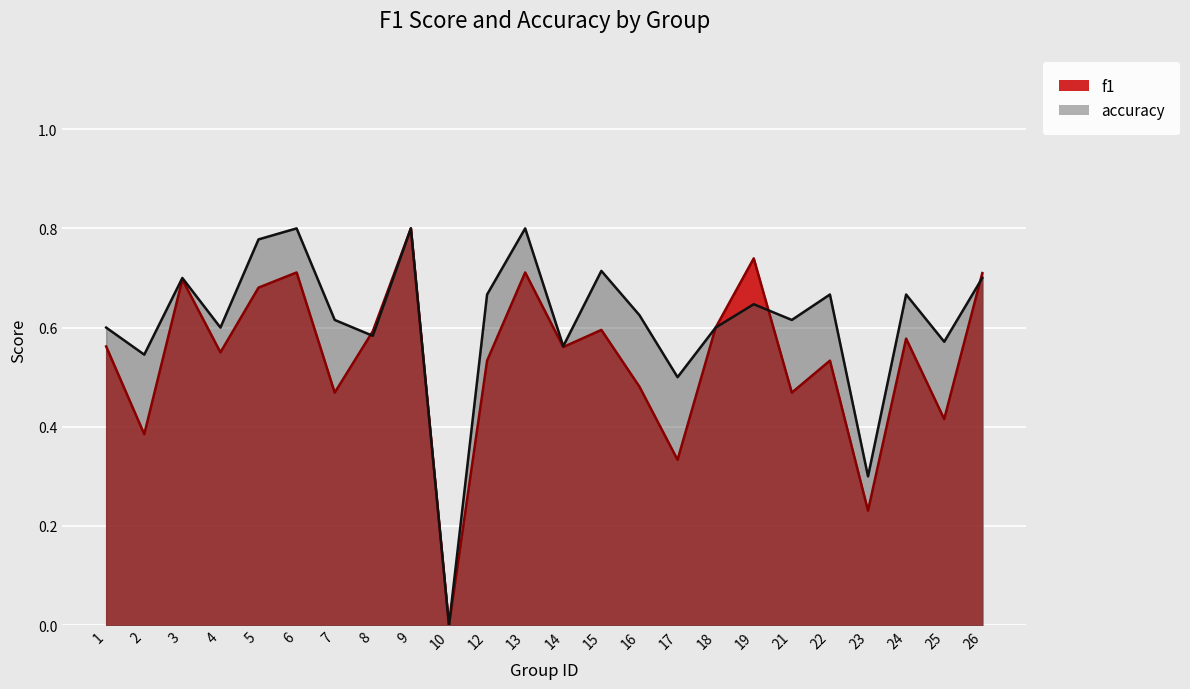

What is the sum of the f1 values at 19 and 8?

1.3